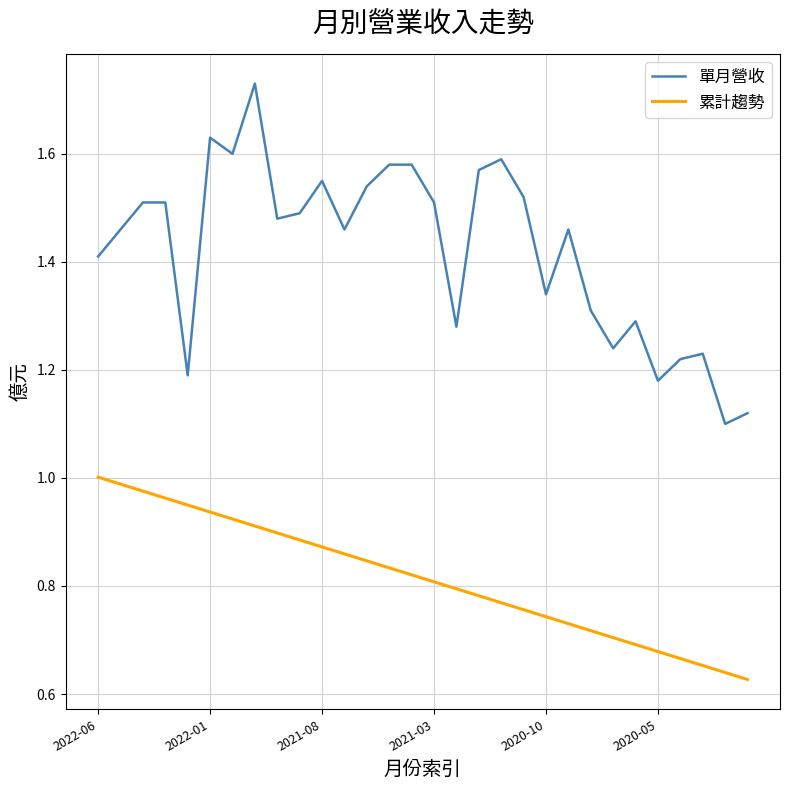

What is the difference between the maximum and minimum values in the 累計趨勢 series?

0.4